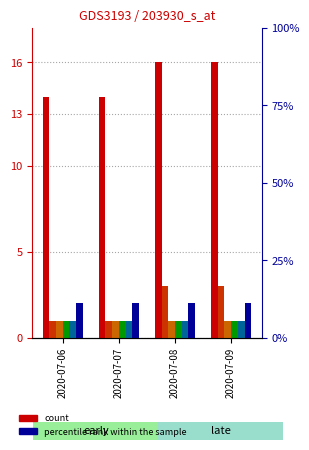

What is the spread (max minus min) of values at 2020-07-09?

15